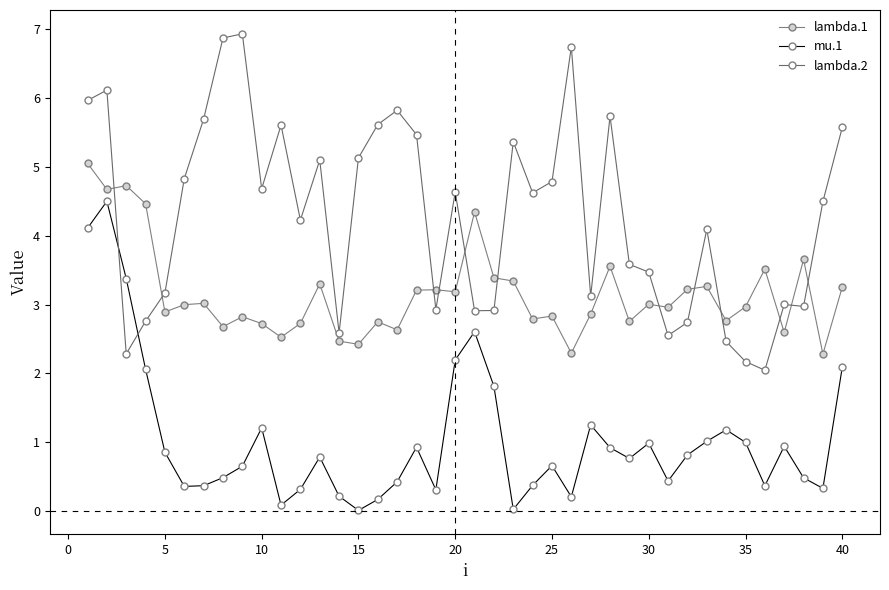

What are all the series names shown in the legend?

lambda.1, mu.1, lambda.2